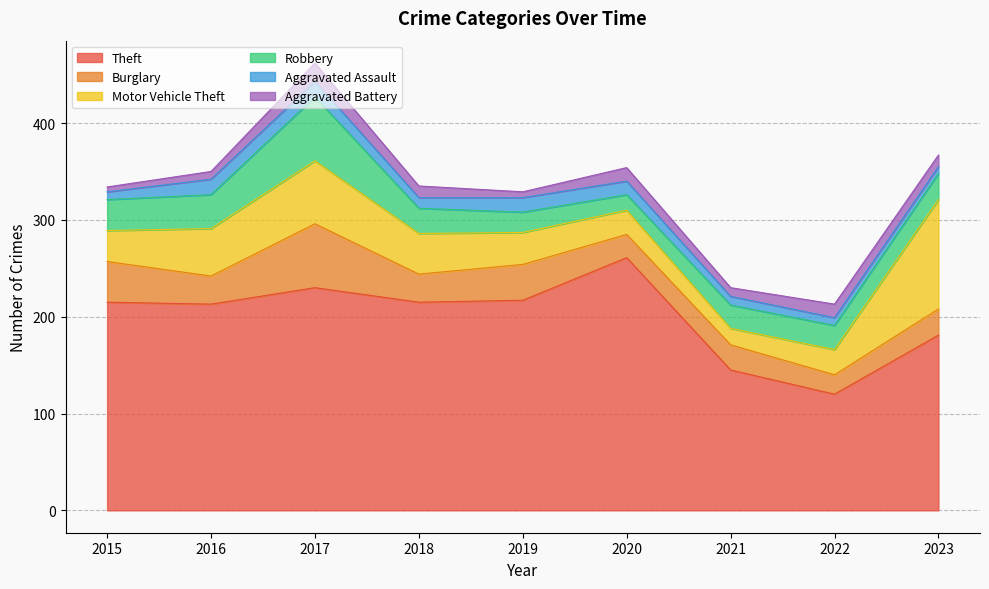

Which series has the largest range (max minus min)?

Theft